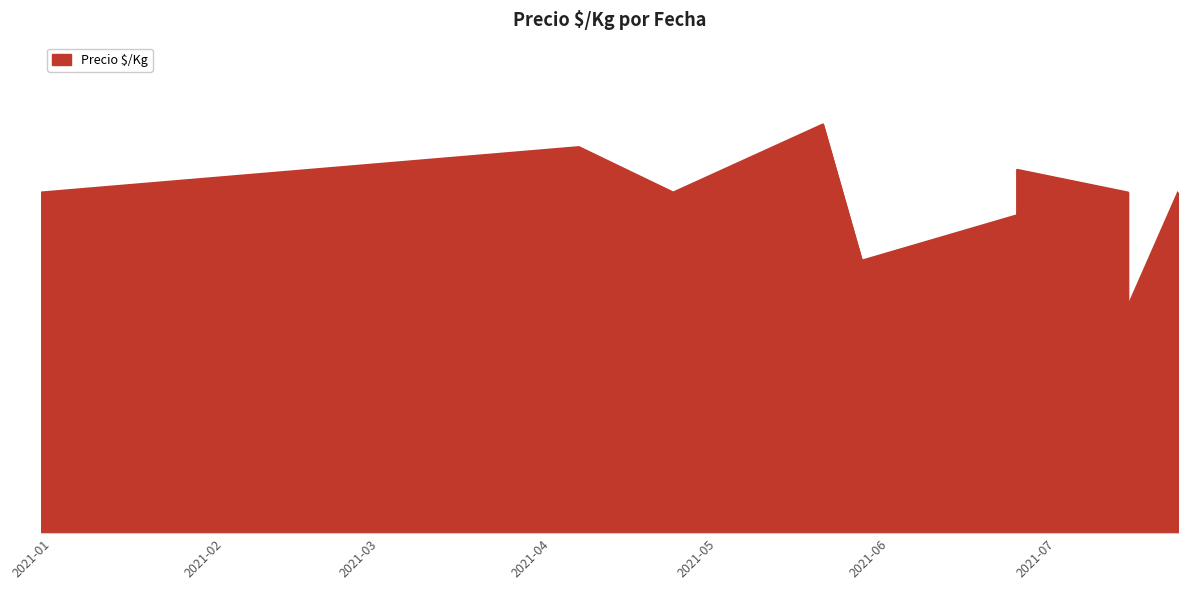

How many points are higher than both their immediate neighbors (excluding endpoints)?

3